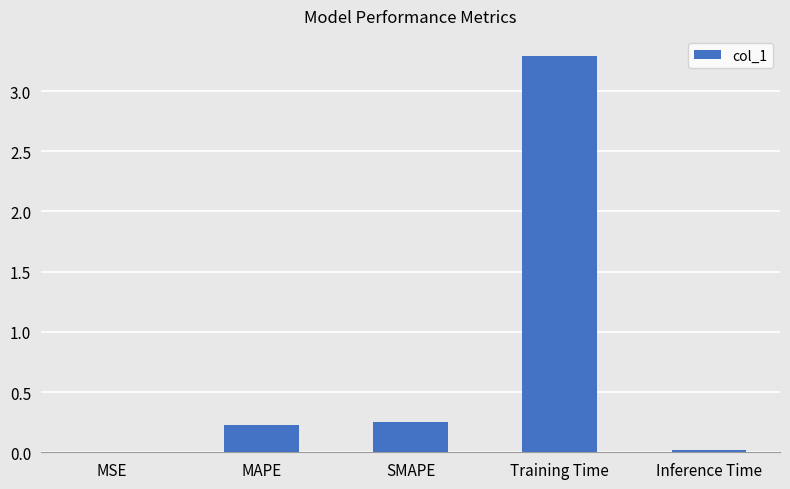

Are the bars horizontal?

No